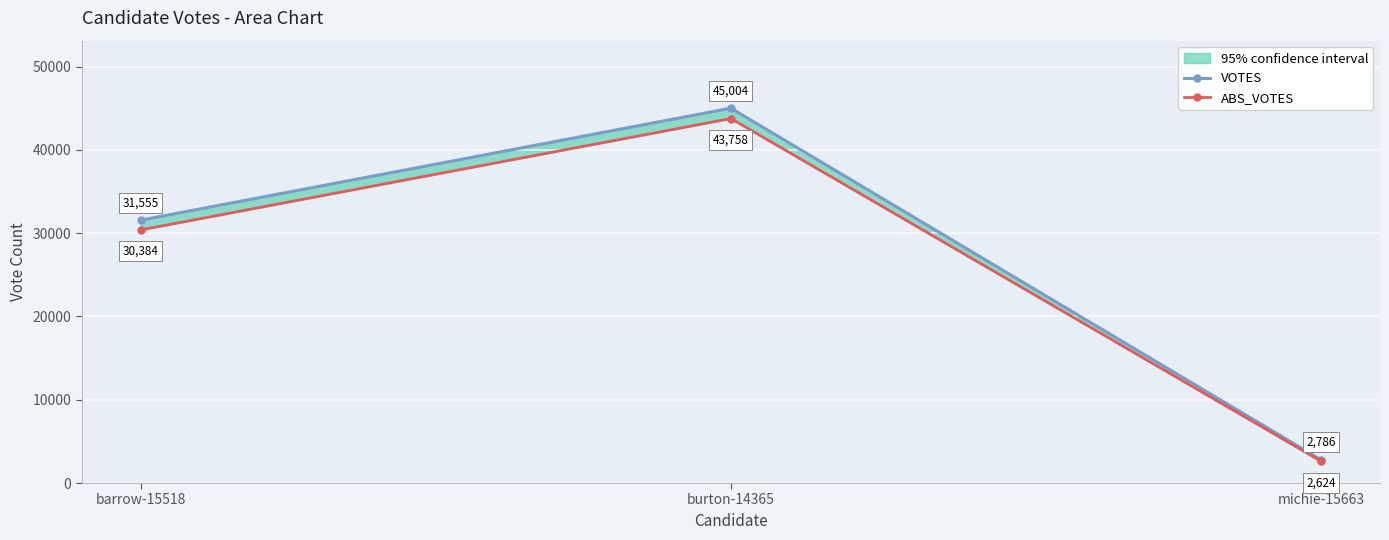

List the series in order of their overall mean, highest first.

VOTES, ABS_VOTES